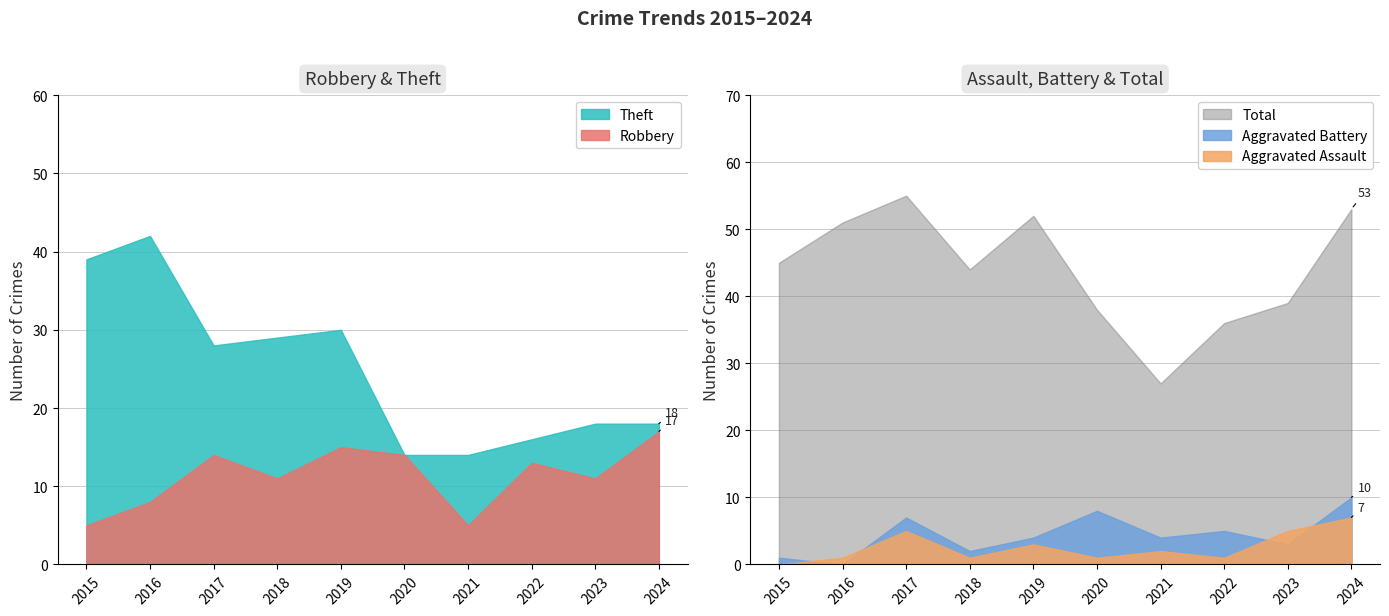

True or false: Aggravated Battery and Theft intersect in this chart.

False